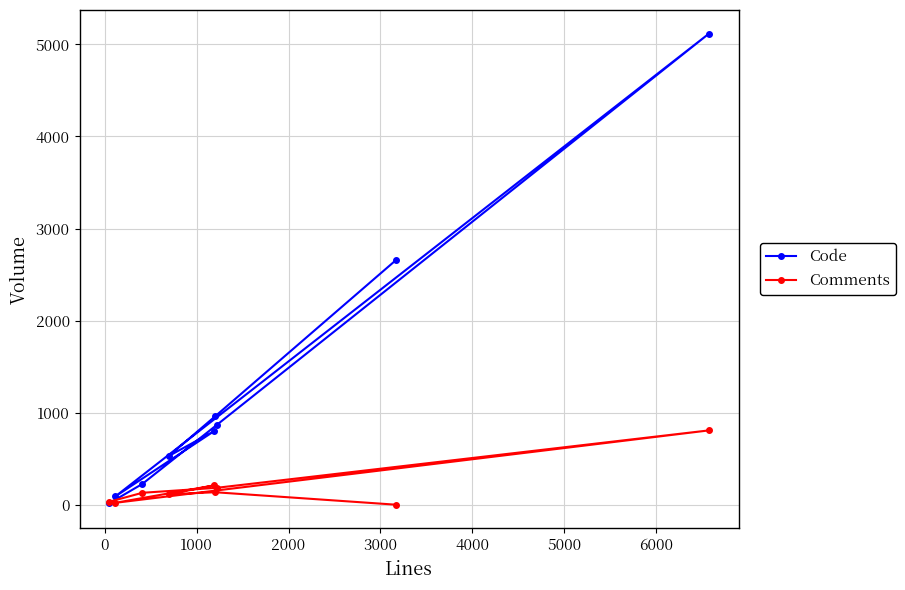

What is the average value of the Comments series?

181